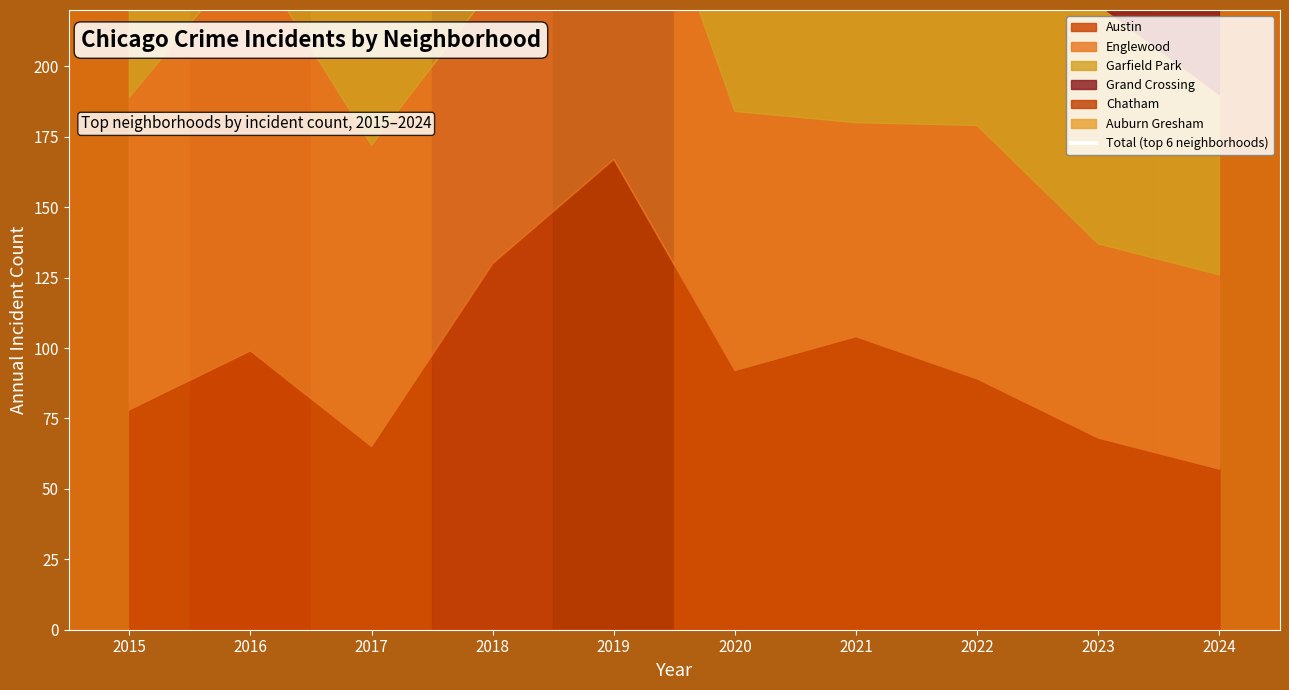

What is the sum of the values at 2020 and 2022?

822